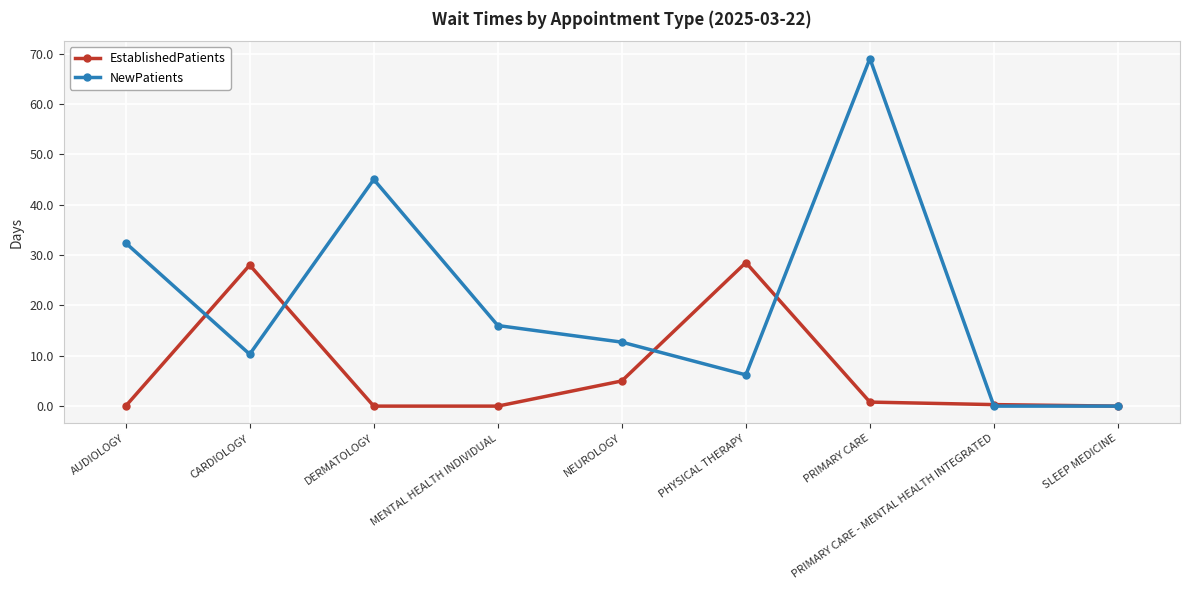

List the series in order of their overall mean, highest first.

NewPatients, EstablishedPatients